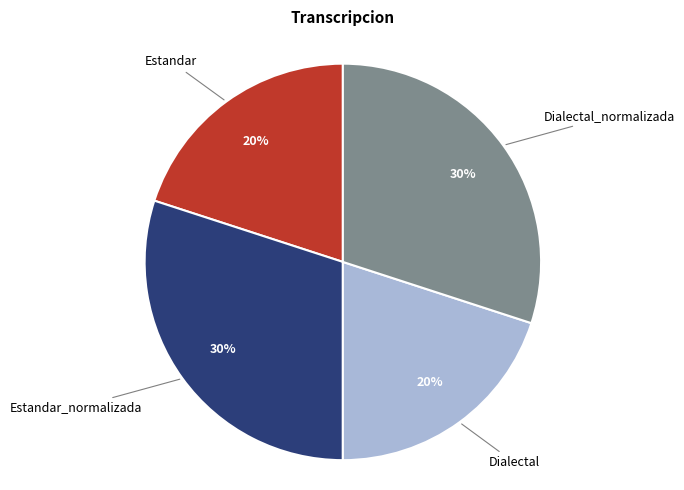

Does Estandar represent more than half of the total?

No